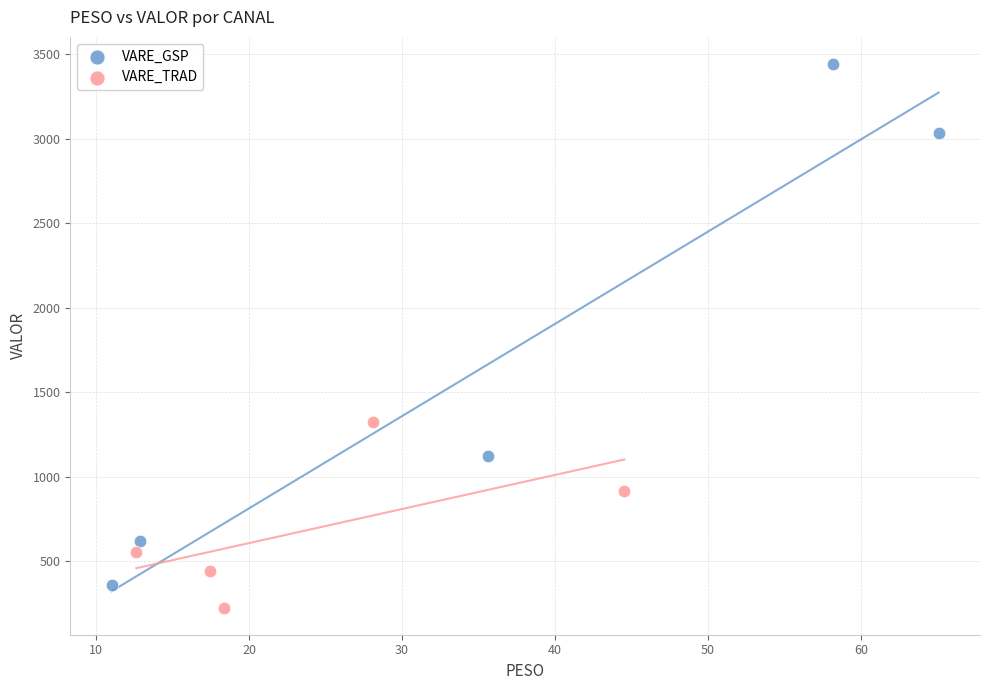

Which series reaches the maximum Y coordinate?

VARE_GSP